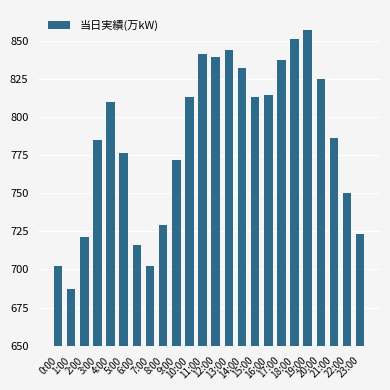

Reading left to right, what are all the values shown in this chart?

0:00=702	1:00=687	2:00=721	3:00=785	4:00=810	5:00=776	6:00=716	7:00=702	8:00=729	9:00=772	10:00=813	11:00=841	12:00=839	13:00=844	14:00=832	15:00=813	16:00=814	17:00=837	18:00=851	19:00=857	20:00=825	21:00=786	22:00=750	23:00=723